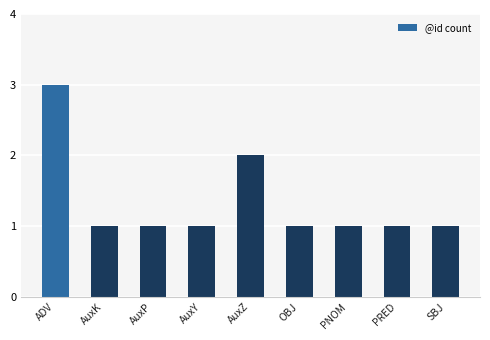

What is the sum of the values at ADV and SBJ?

4